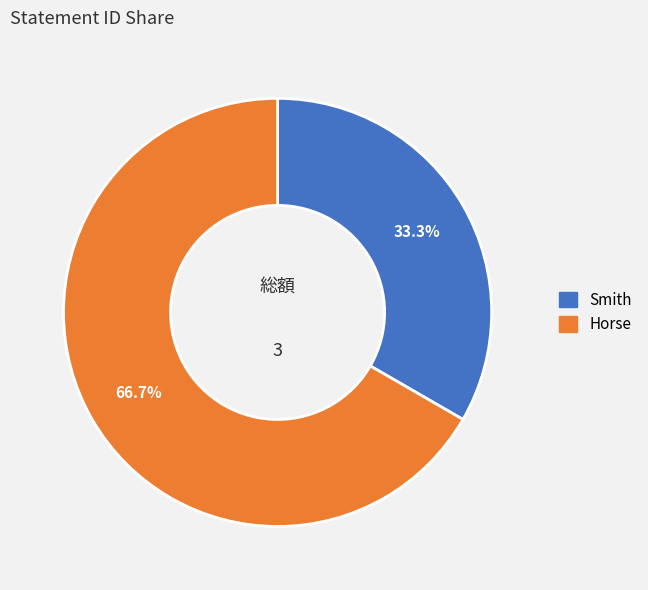

What portion of the pie excludes Smith?

66.7%